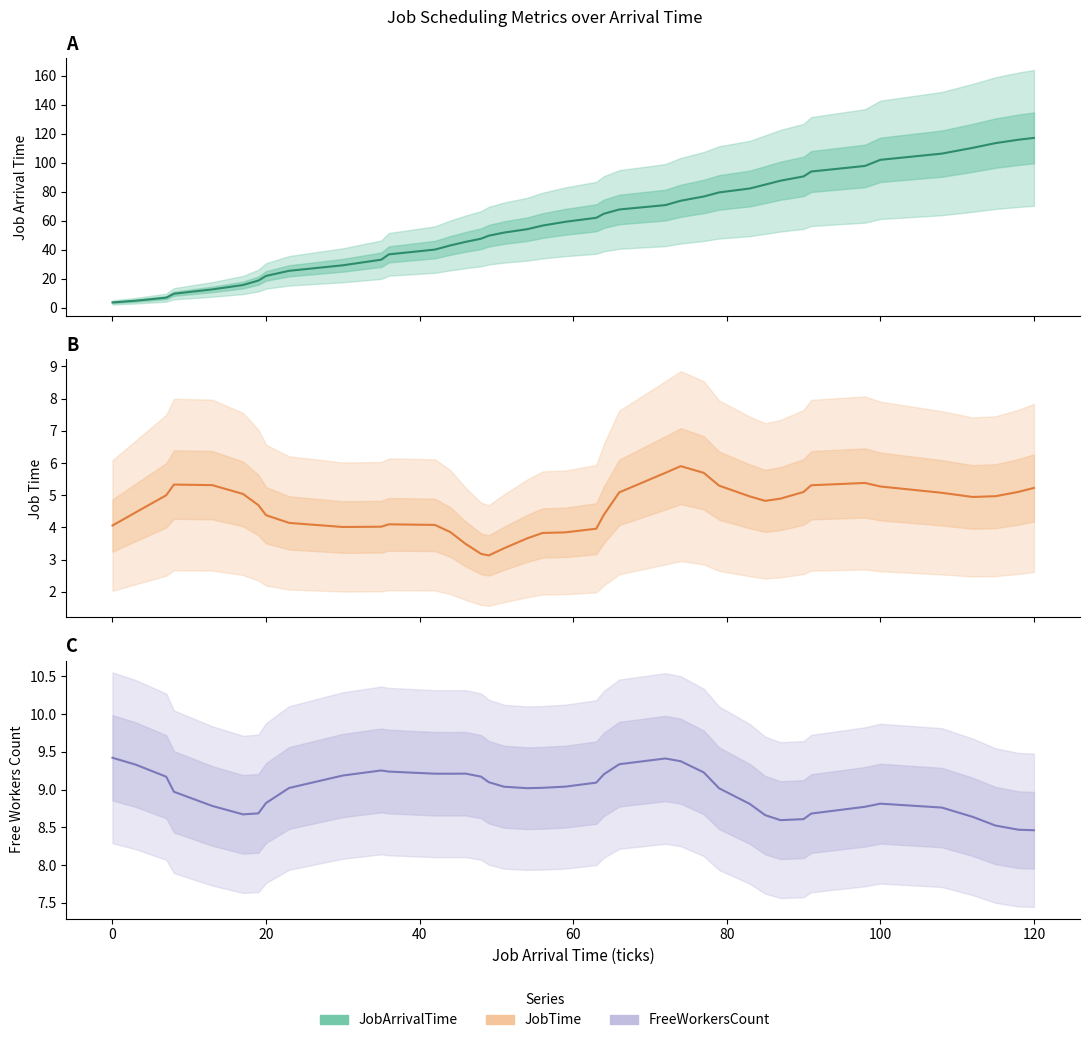

Which series changed the most between 17 and 35?

JobArrivalTime